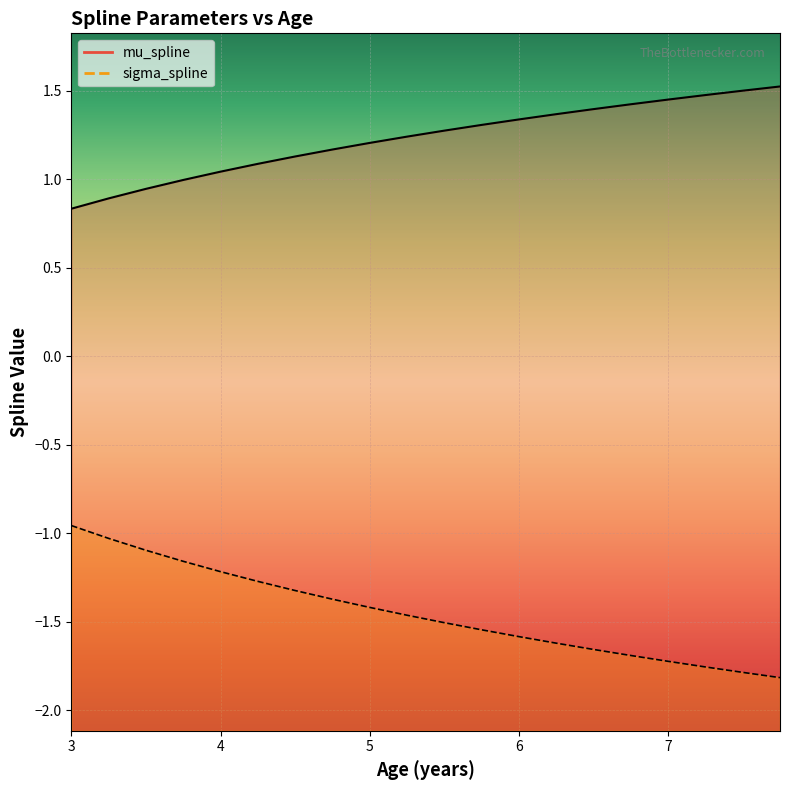

What is the value of the sigma_spline point at the 12th from the left?

-1.5